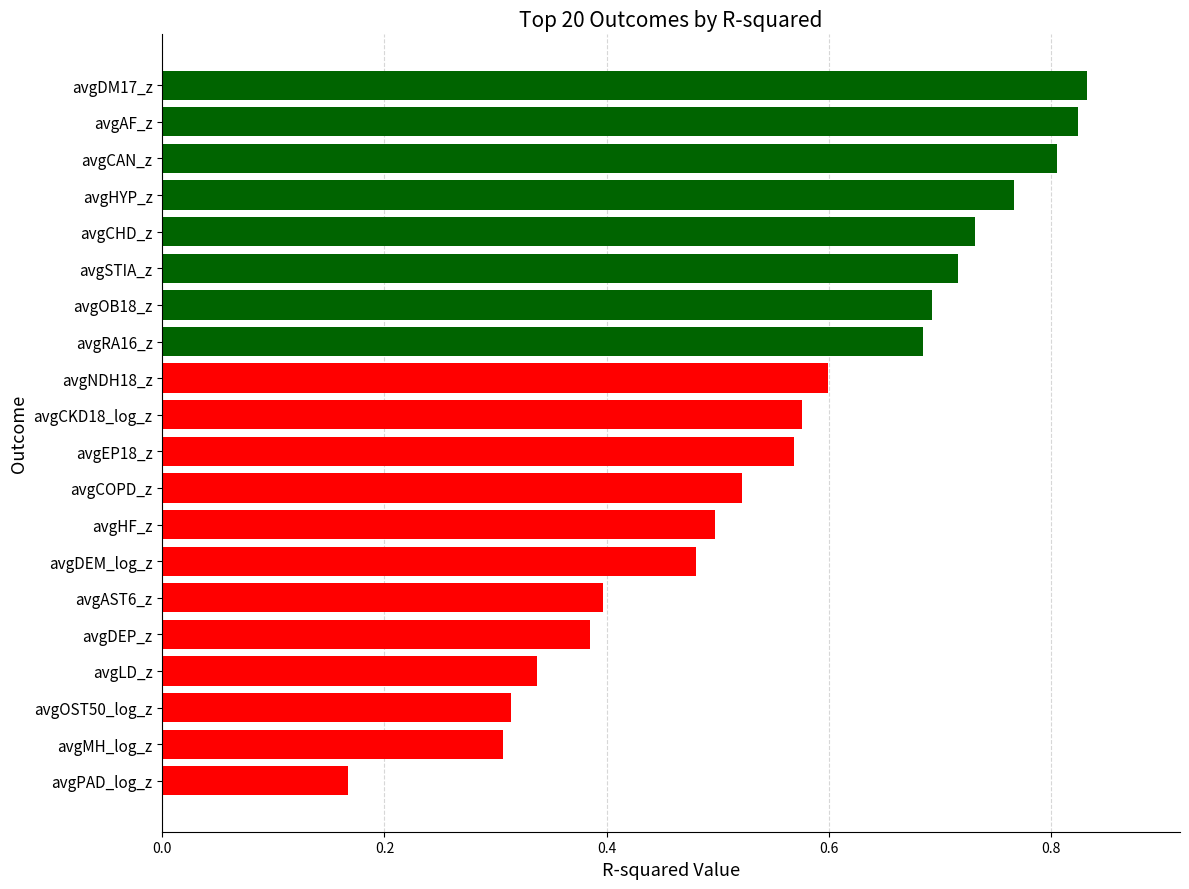

Between avgCAN_z and avgRA16_z, which is larger?

avgCAN_z